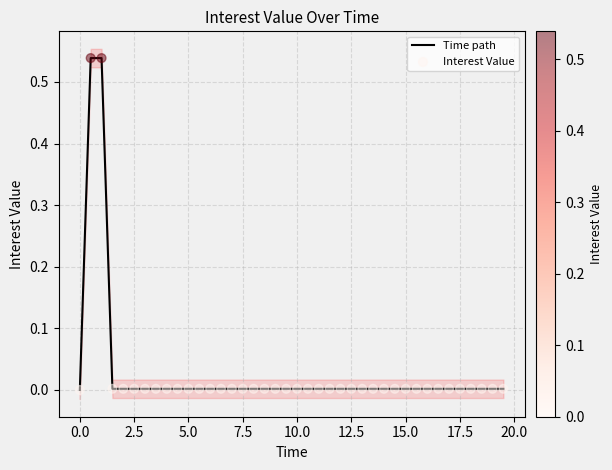

Which series has the largest Y range (max minus min)?

Time path